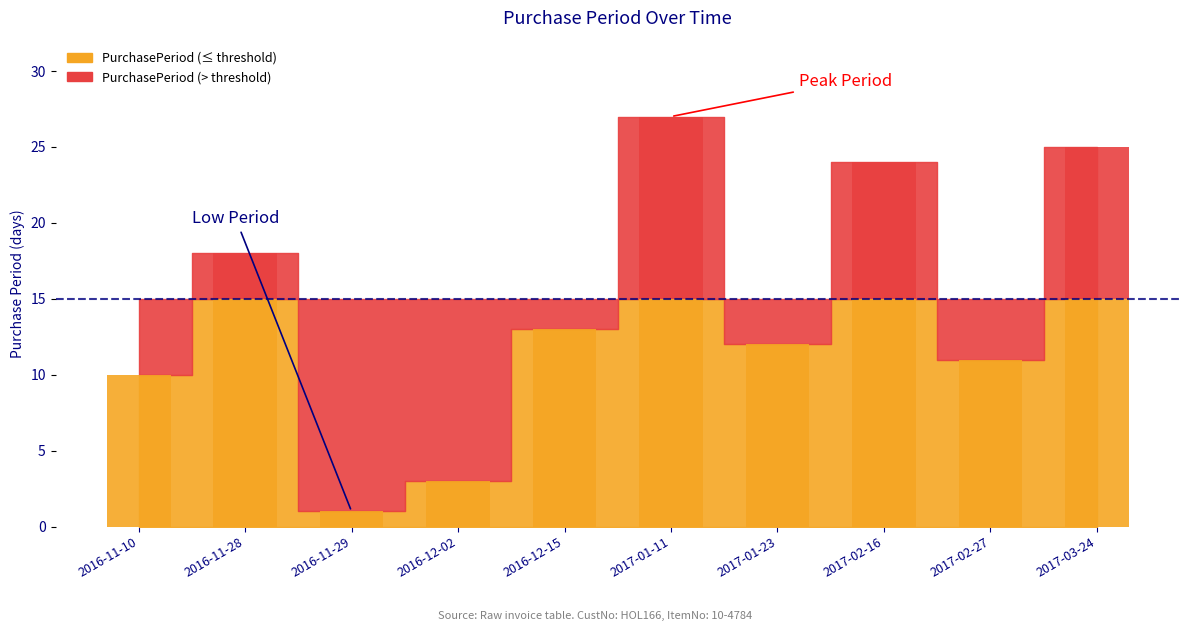

Which category has the lowest value across all series?

2016-11-29